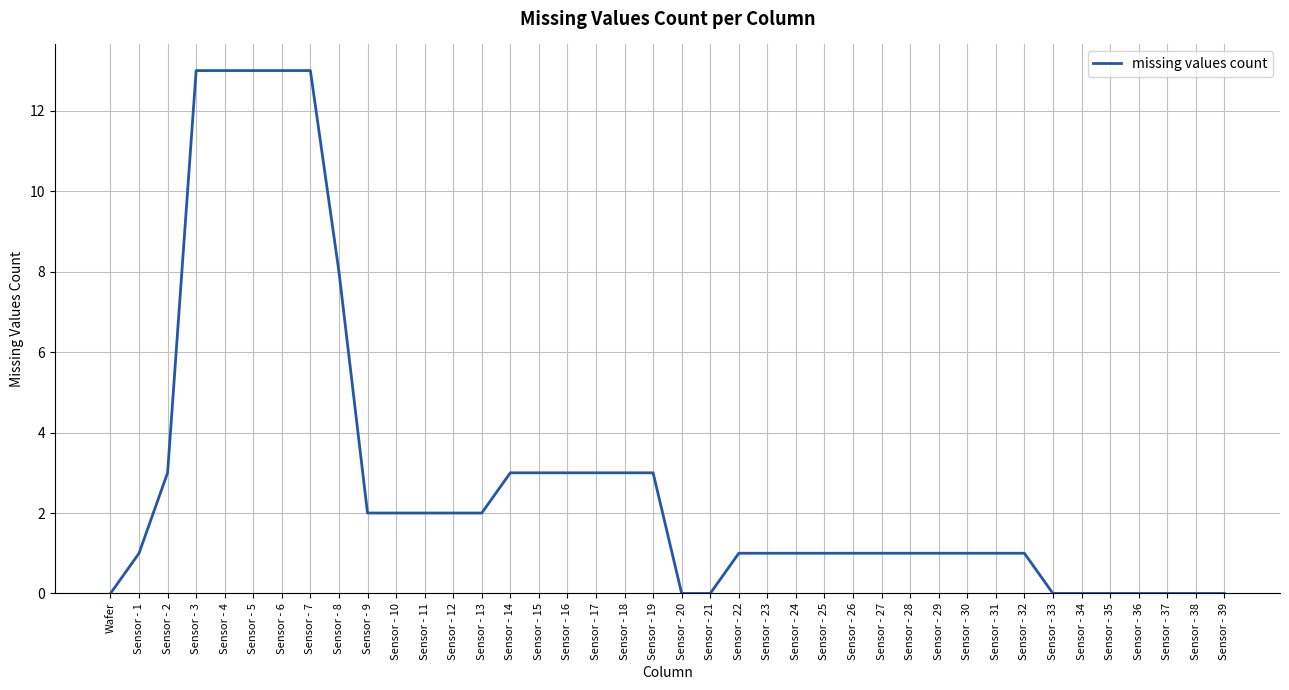

True or false: the data shows 2 at Sensor - 12.

True